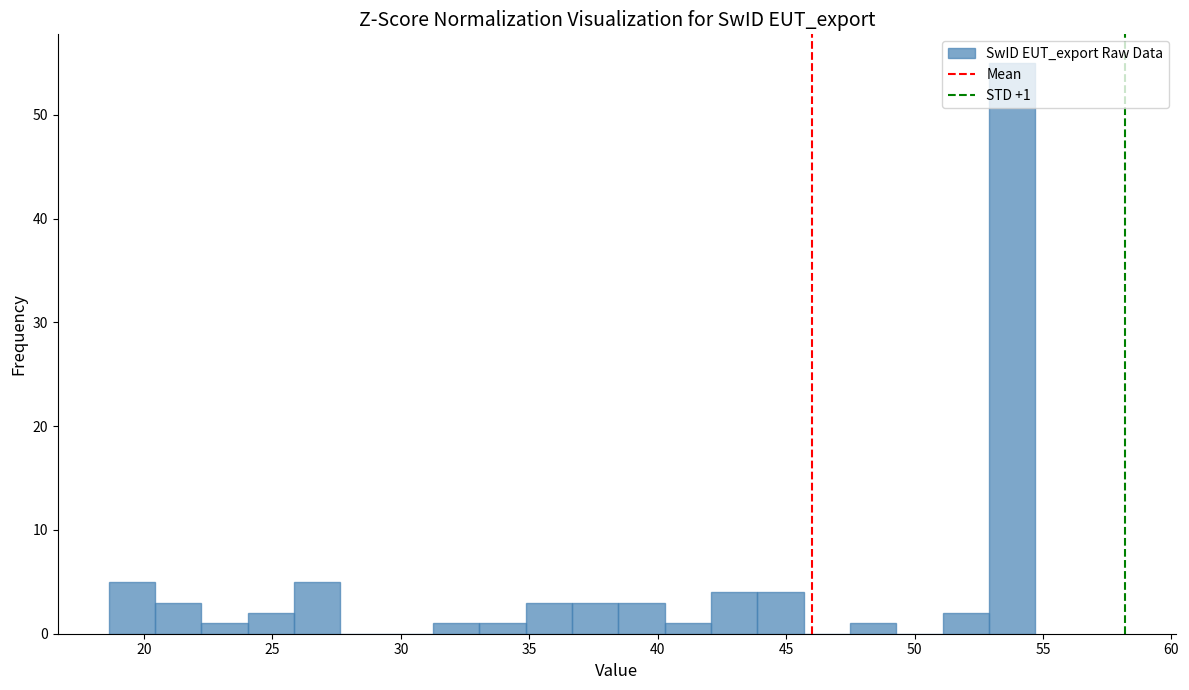

Around what value on the x-axis is the tallest bar? Give the approximate position of its centre, as read against the axis.

54.0